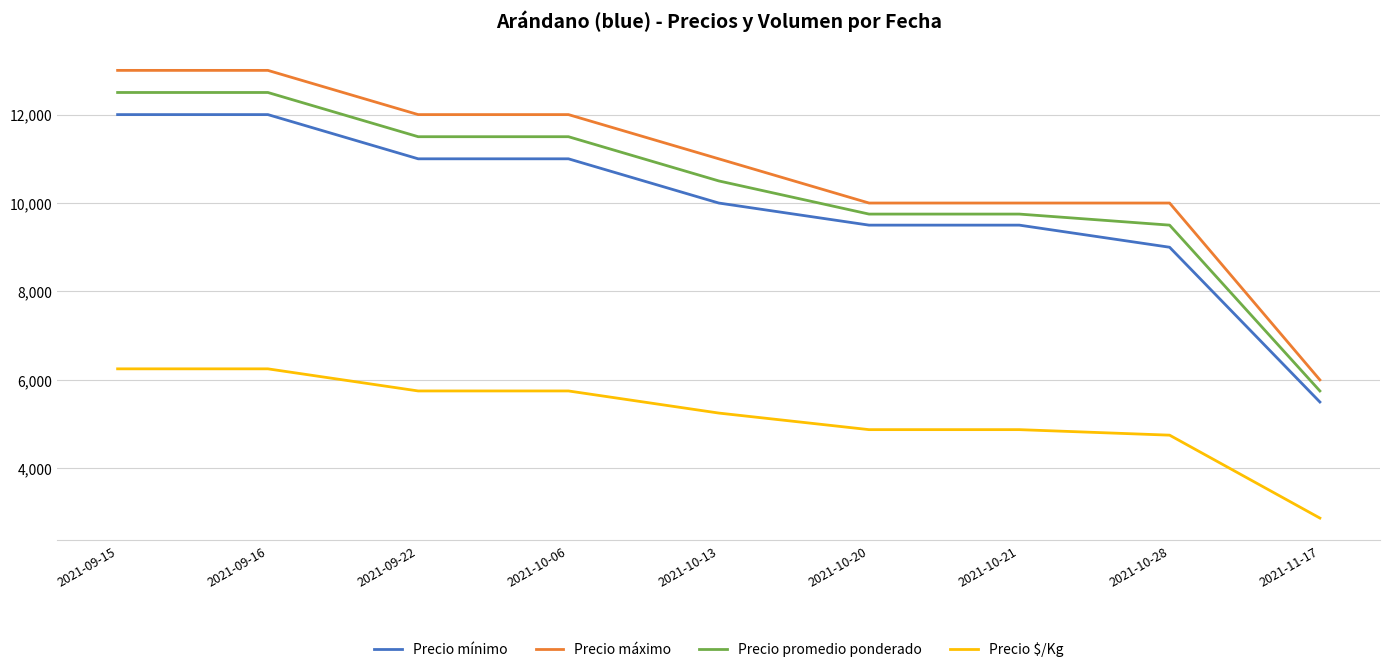

What is the difference between the second highest and second lowest values in the Precio promedio ponderado series?

3000